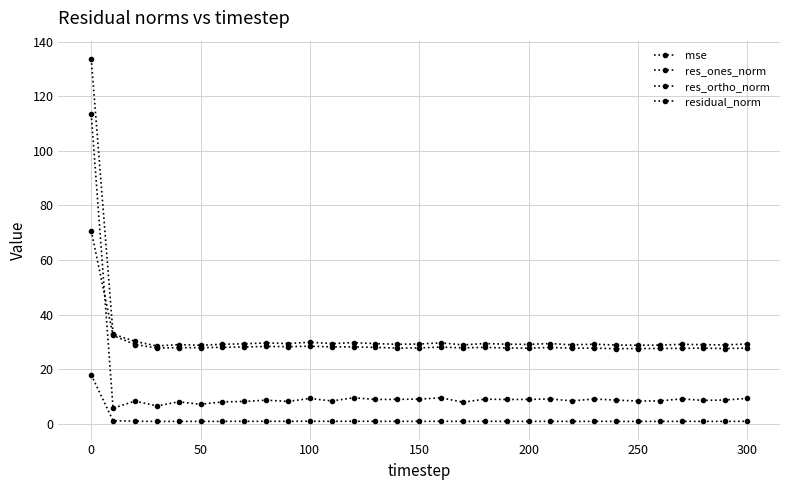

Does the chart display data point markers on the line(s)?

Yes